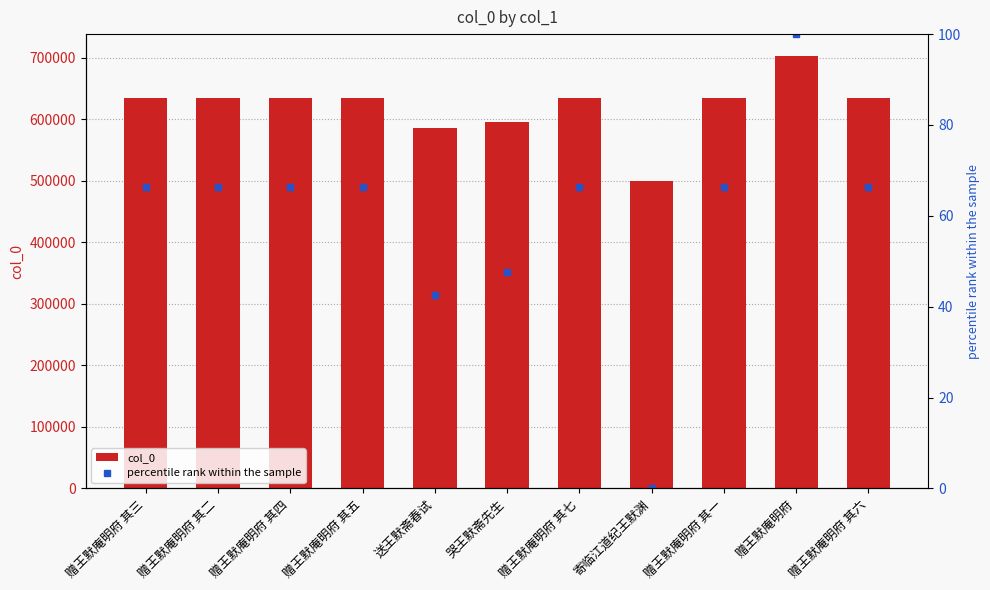

How many data points in col_0 are above 634615?

5